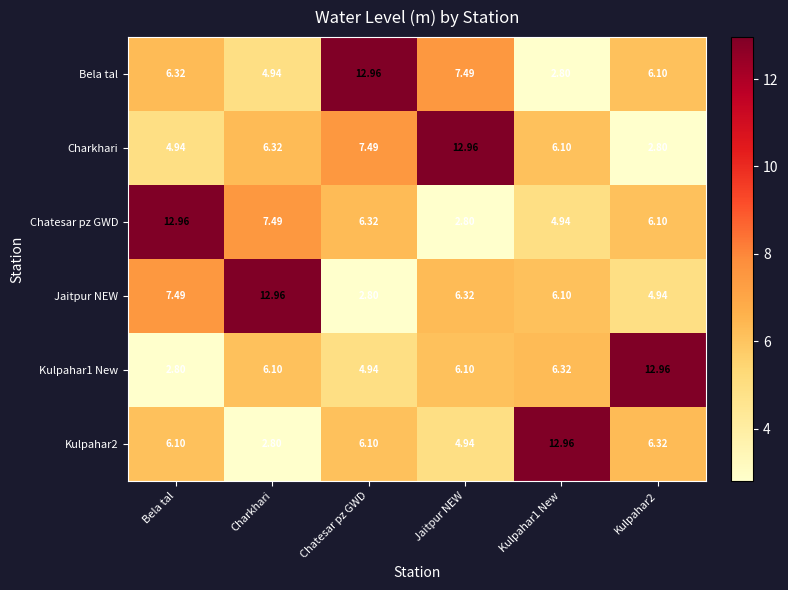

At which label does Bela tal reach its peak?

Chatesar pz GWD